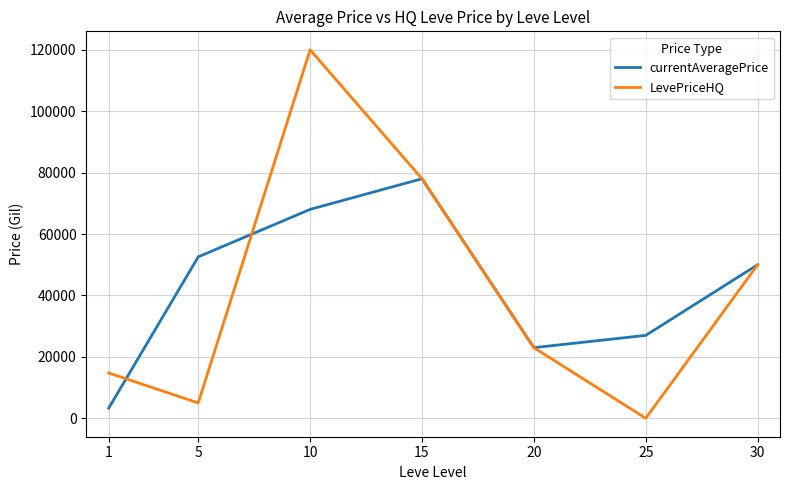

Is it true that LevePriceHQ equals 52958.5 at 15?

False